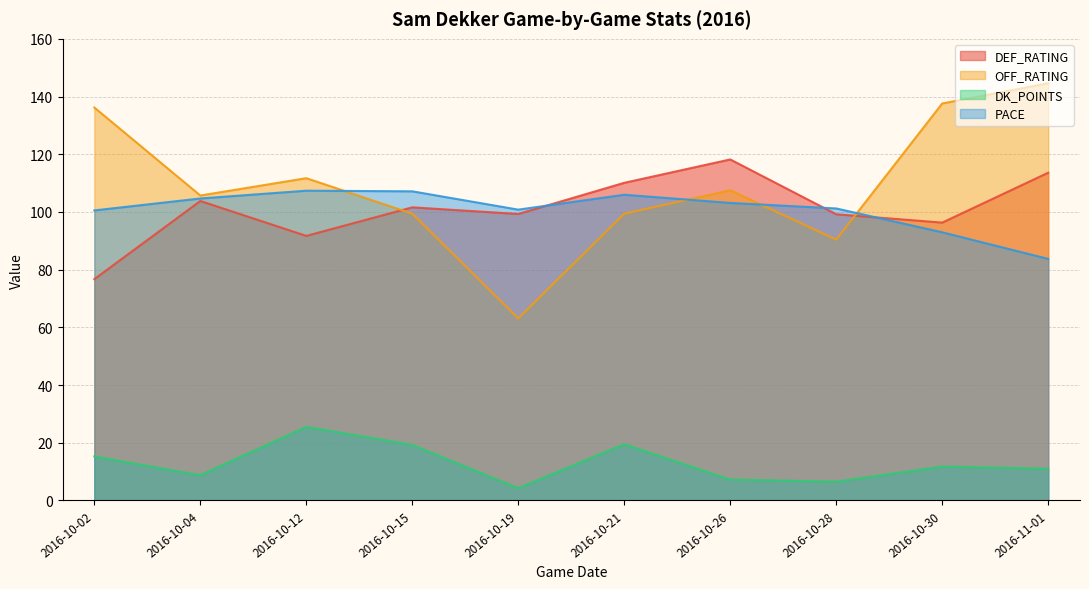

What is the difference between the maximum and second lowest values in the PACE series?

14.4